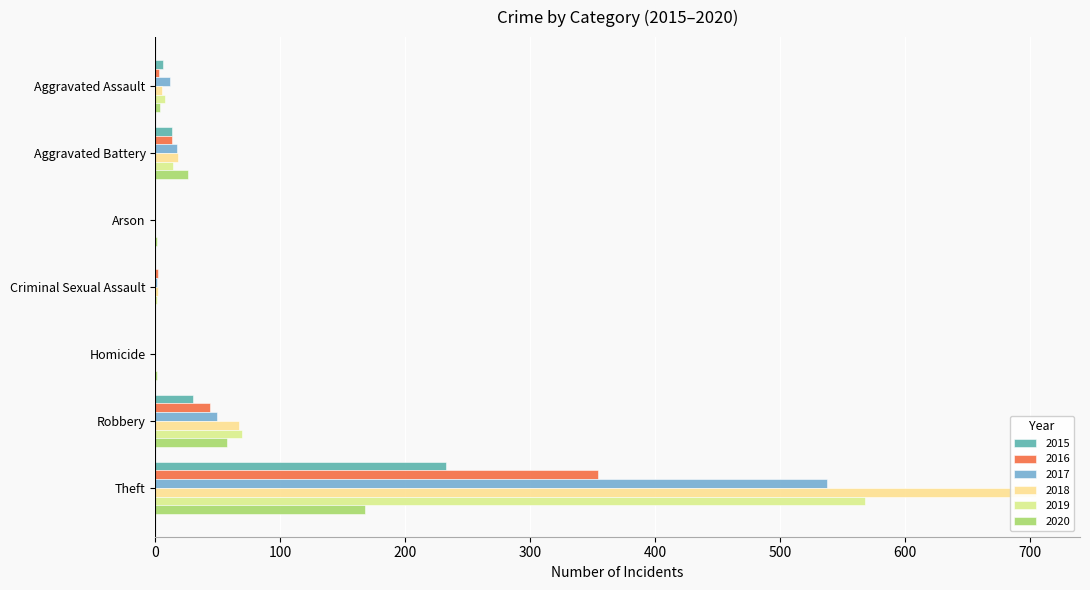

What is the approximate value of 2015 at Aggravated Assault?

6